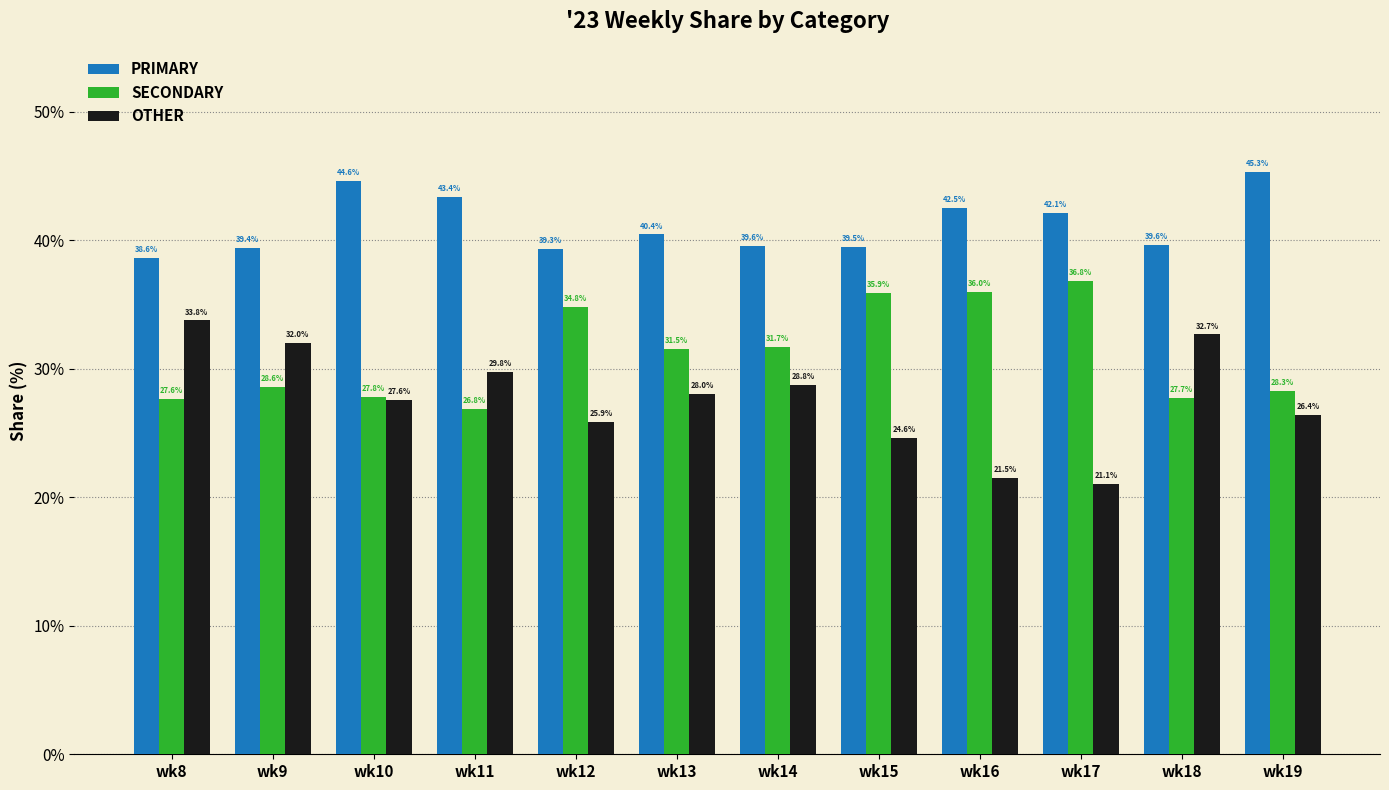

Which series has the widest spread of values?

OTHER